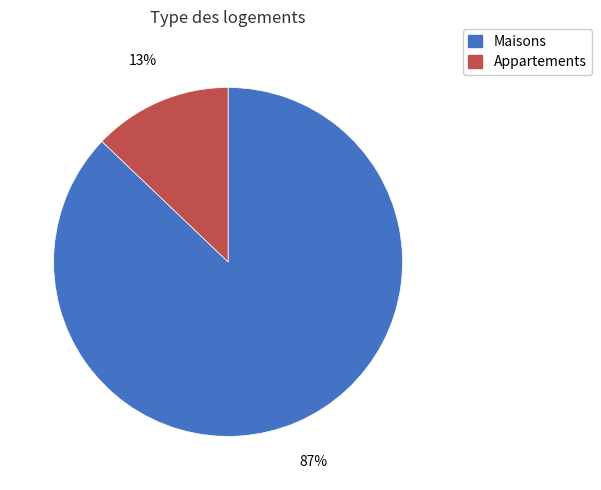

Which has a higher value, Maisons or Appartements?

Maisons